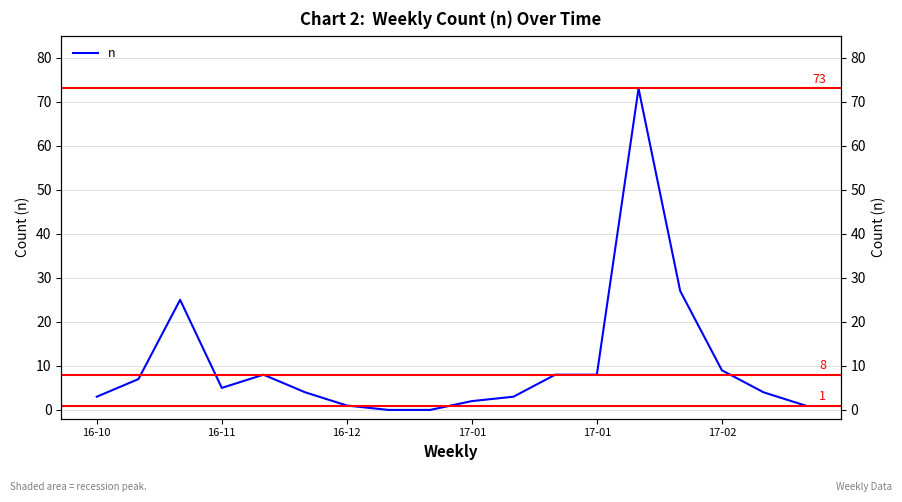

Where is the data nearest to the value 36?

14